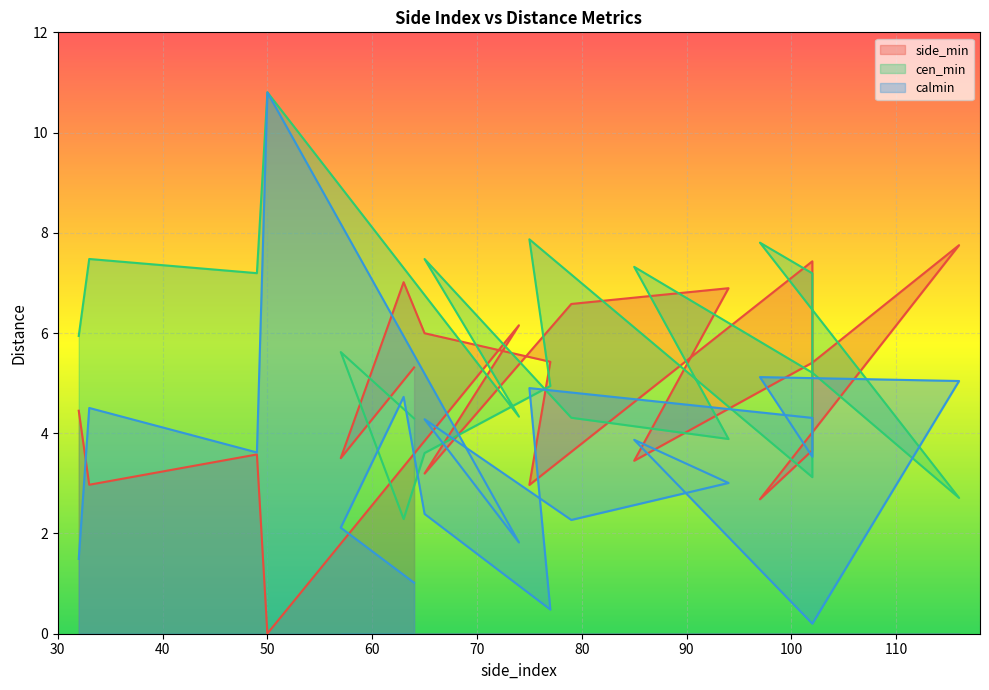

True or false: cen_min has more than 0 interior local peaks.

True